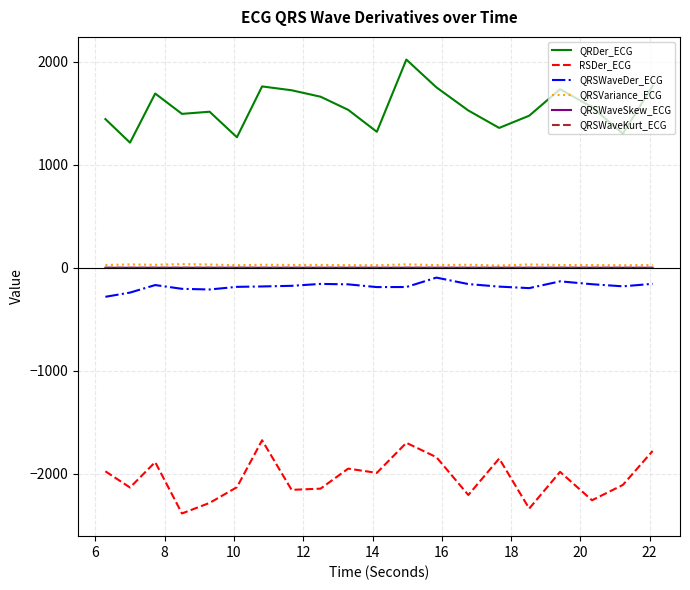

True or false: QRDer_ECG and QRSWaveDer_ECG intersect in this chart.

False